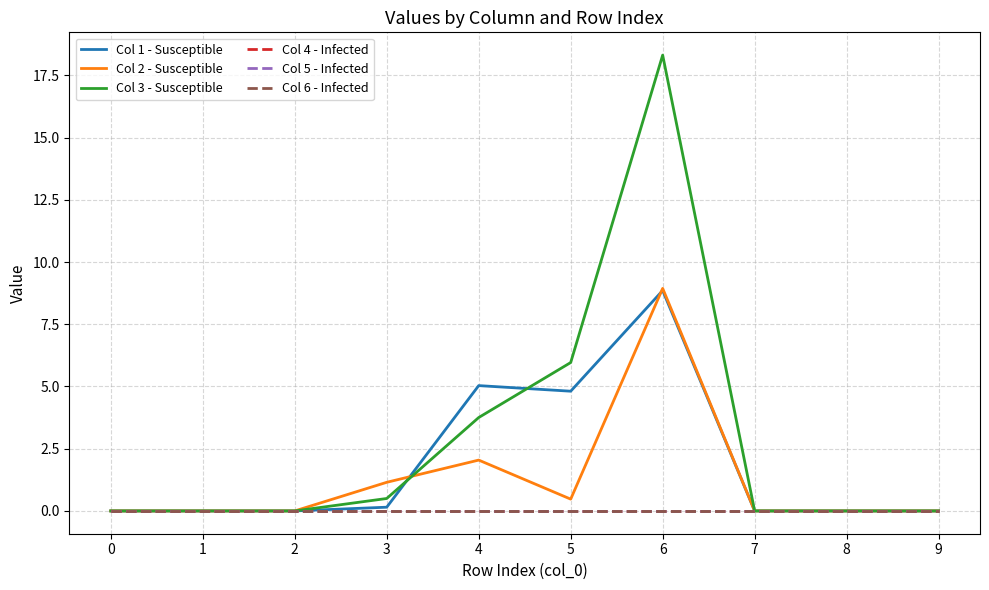

Does the chart have visible grid lines?

Yes